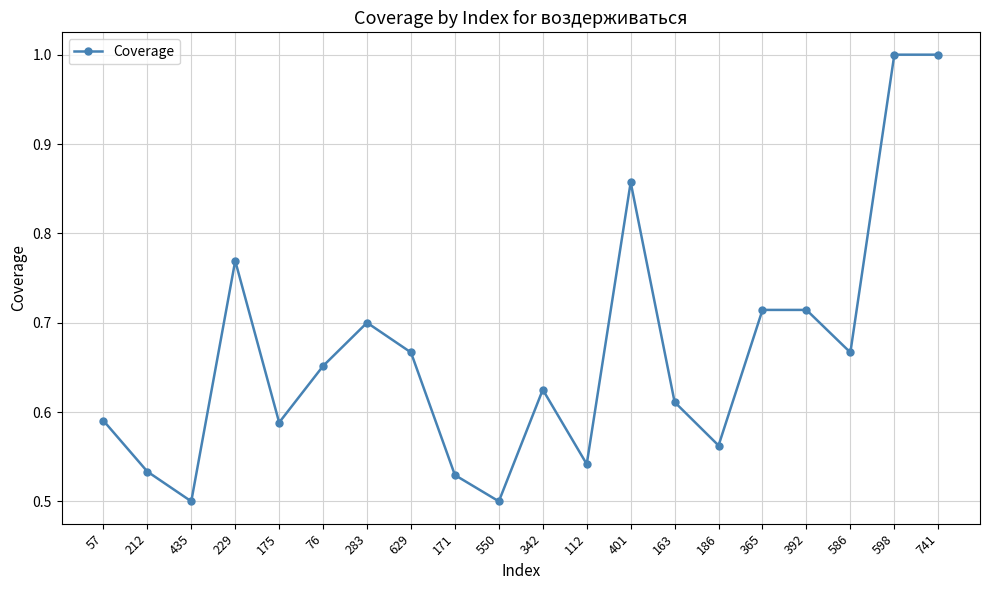

Is it true that the value at 586 is 0.7?

True